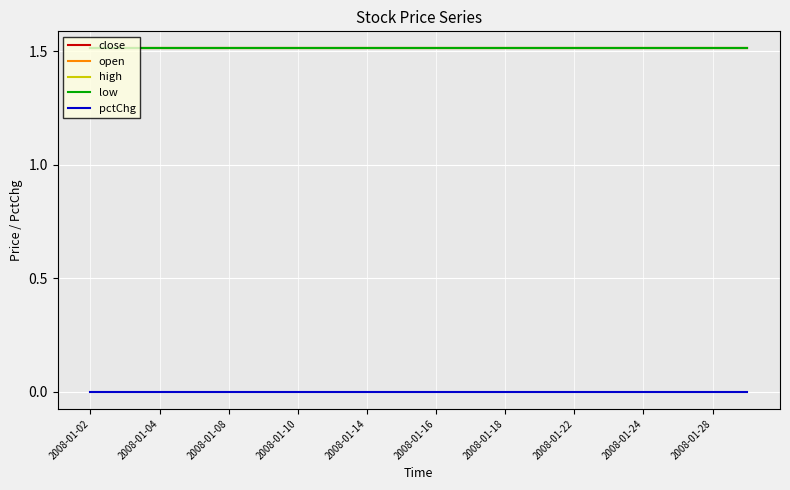

Rank the series by their maximum value, from highest to lowest.

close, open, high, low, pctChg